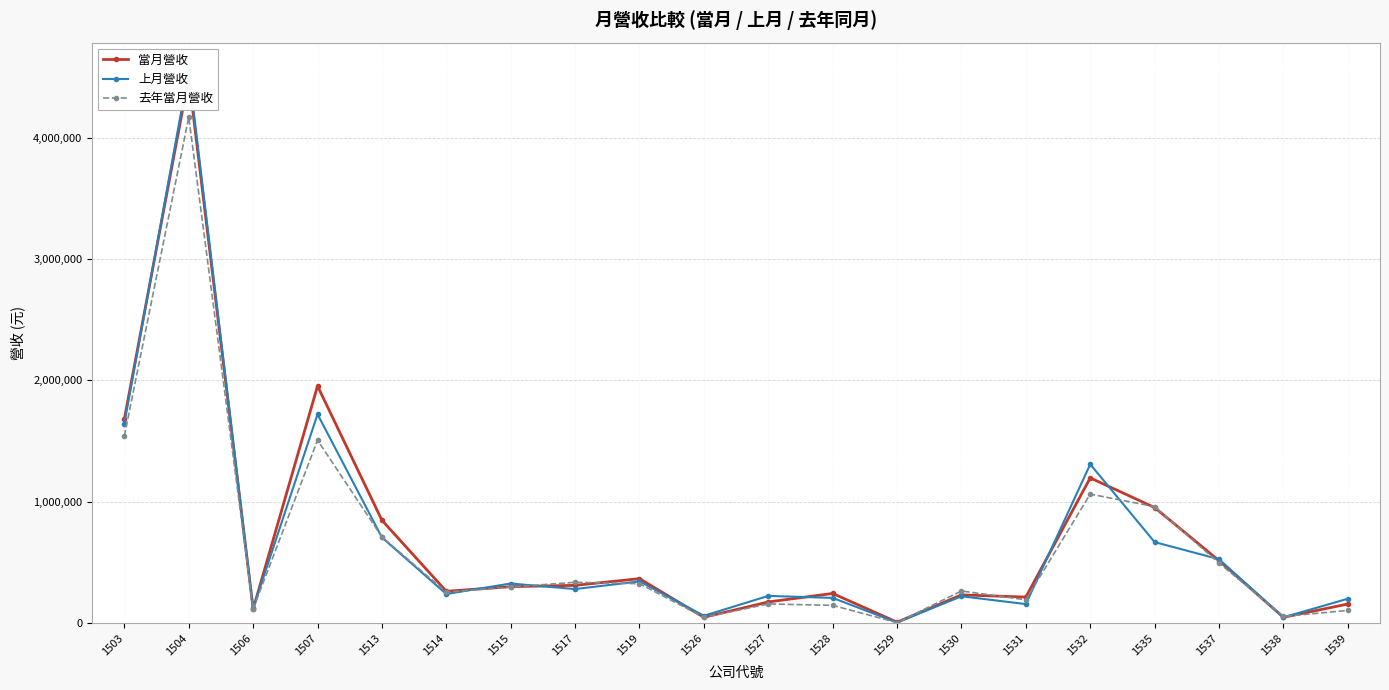

What is the total value across all series at 1513?

2267870